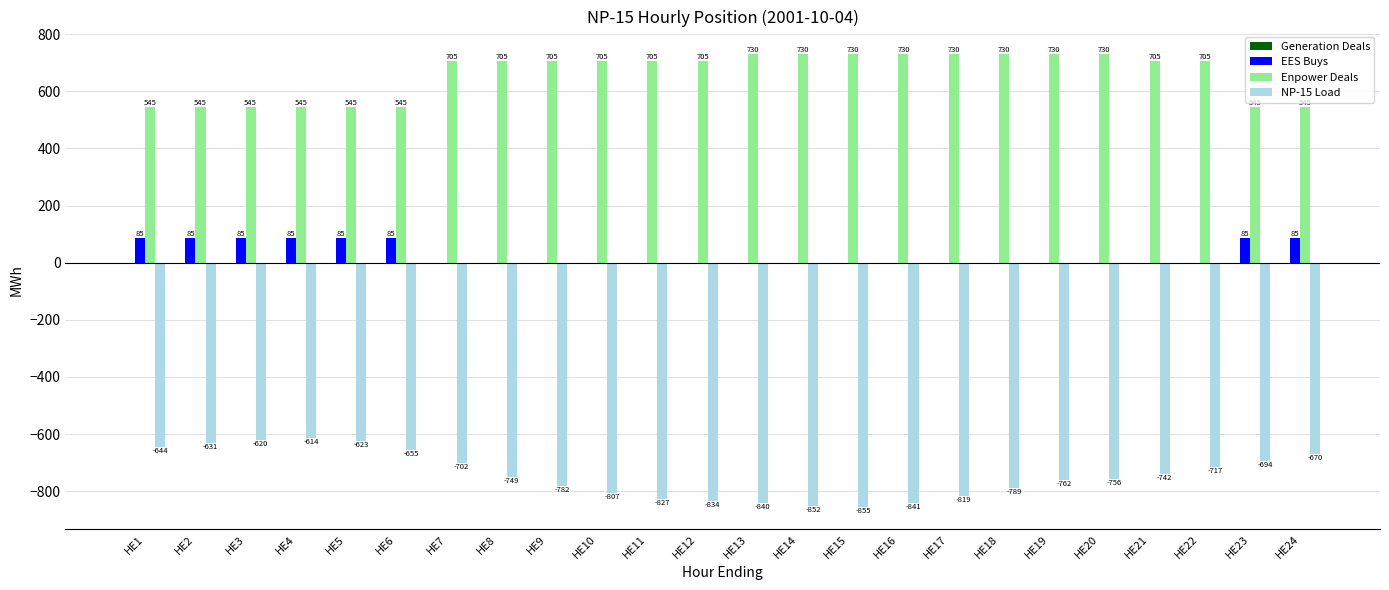

Which series has the largest total across all categories?

Enpower Deals